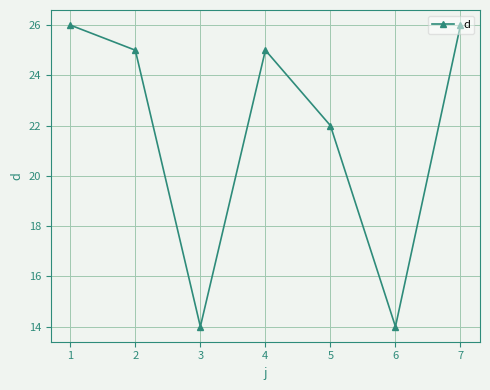

The value at 1 is 26. True or false?

True